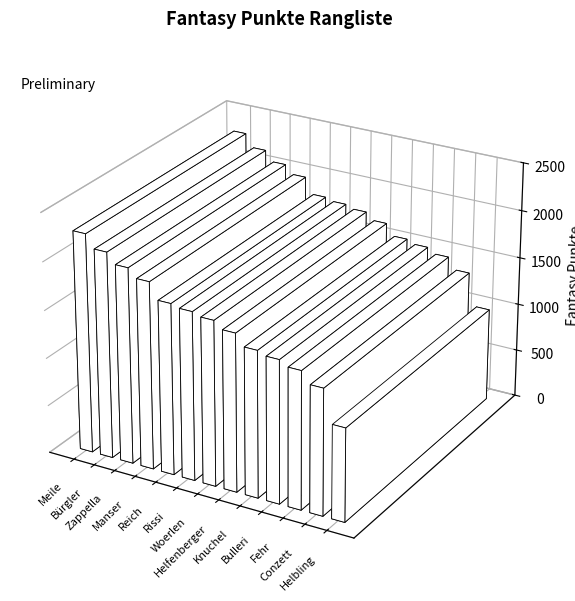

List the labels in order of value, smallest first.

Helbling, Conzett, Fehr, Bulleri, Knuchel, Helfenberger, Woerlen, Rissi, Reich, Manser, Zappella, Bürgler, Meile